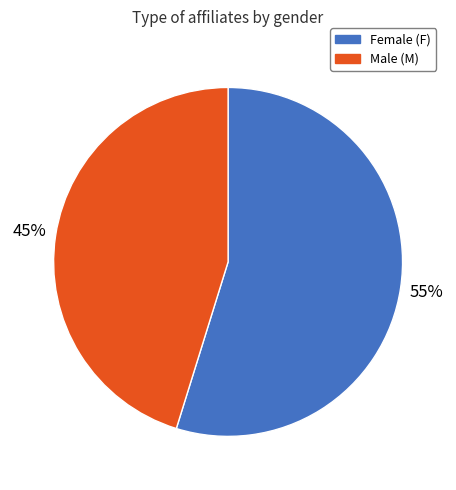

How many segments does this pie chart have?

2